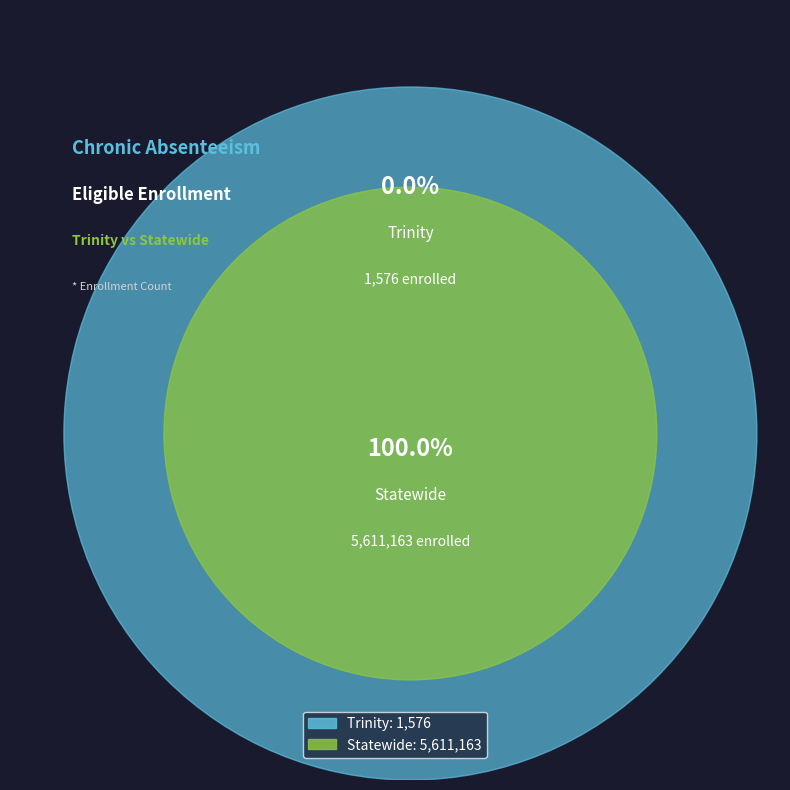

The Trinity slice represents 0% of the pie. True or false?

True